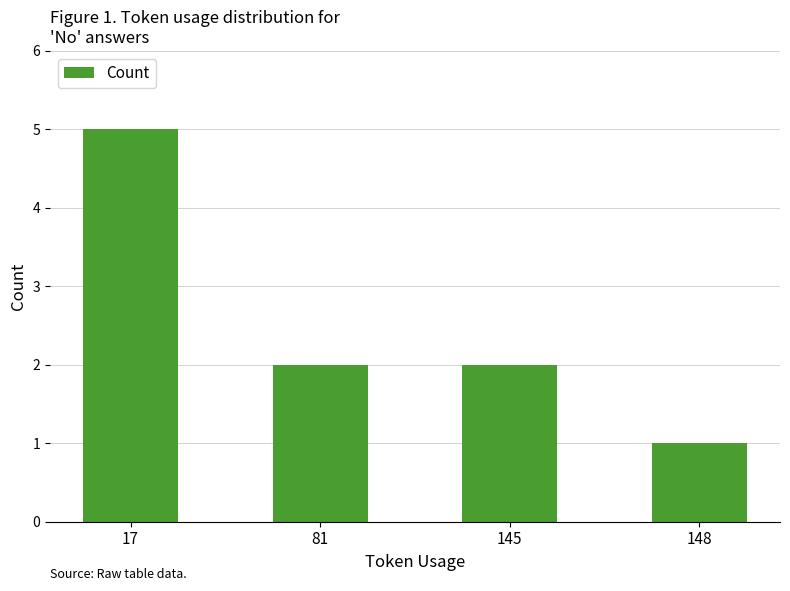

How many categories are shown in the chart?

4